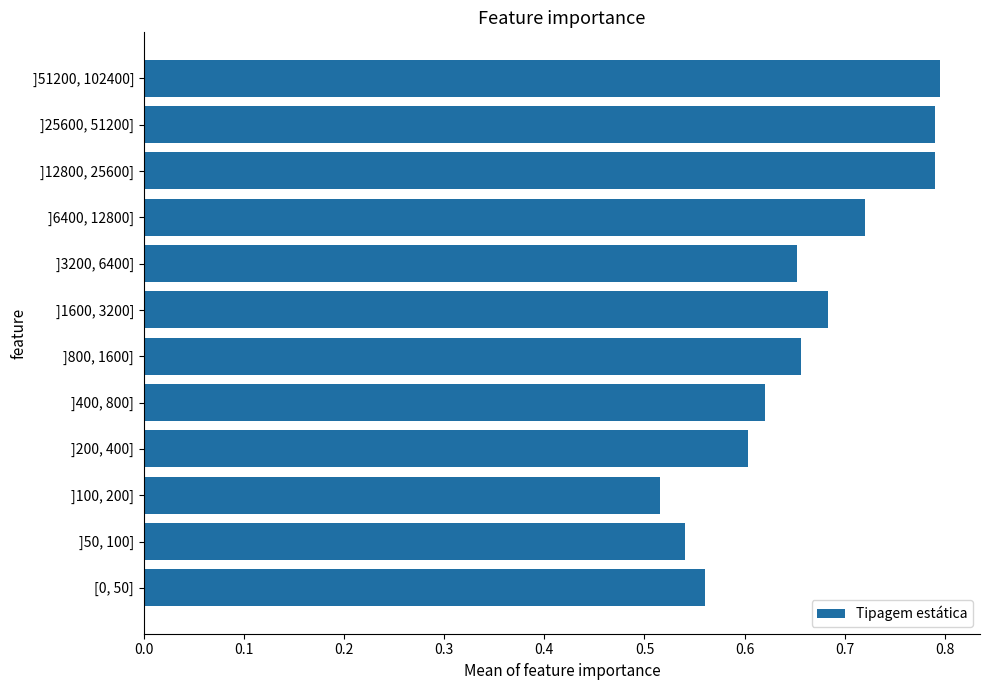

How many values are between 0 and 1?

12